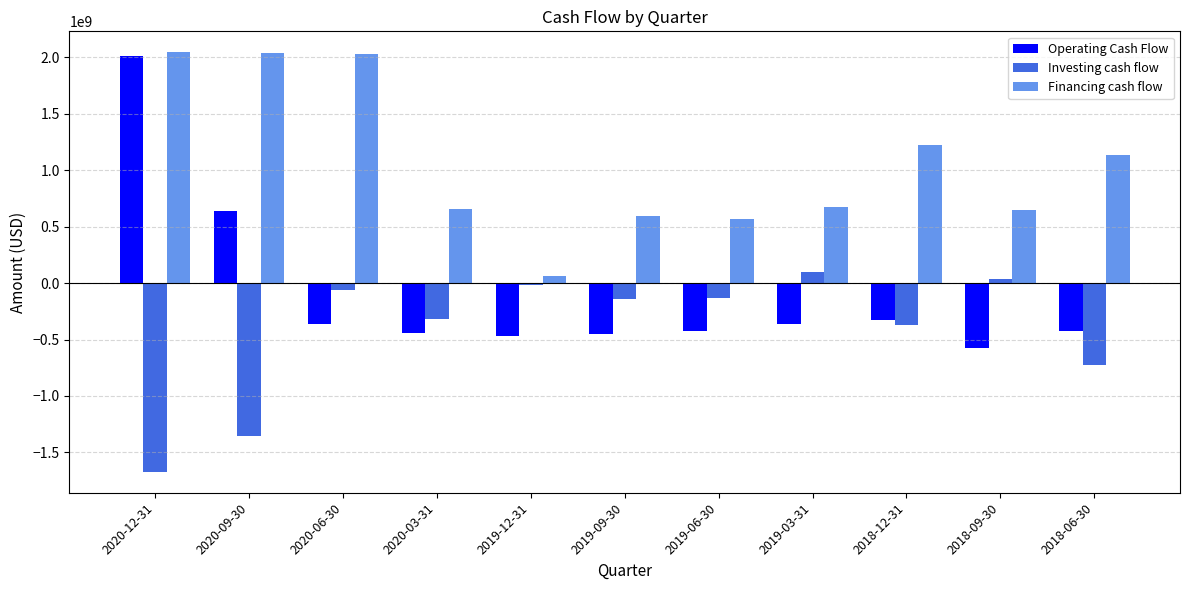

Rank the series by their average value, from highest to lowest.

Financing cash flow, Operating Cash Flow, Investing cash flow